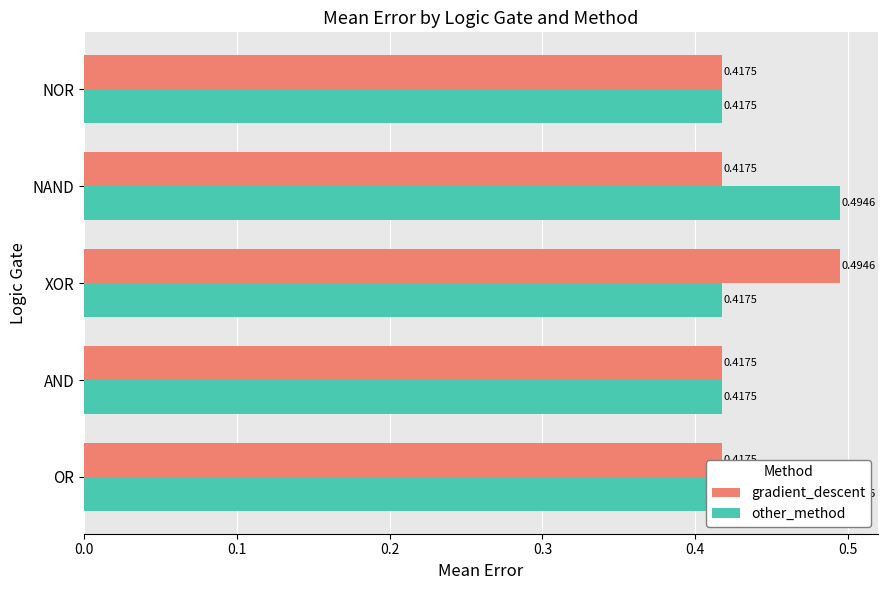

List the series in order of their peak value, highest first.

gradient_descent, other_method